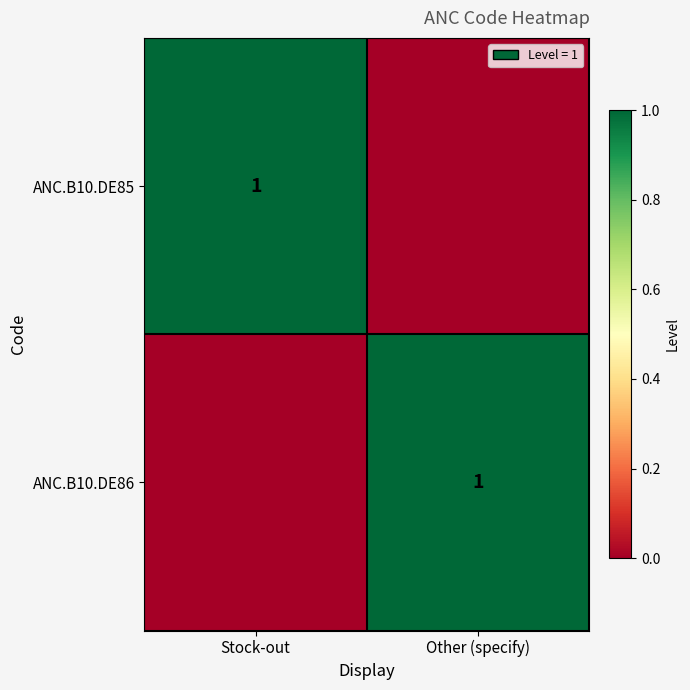

What is the total value across all series at Other (specify)?

1